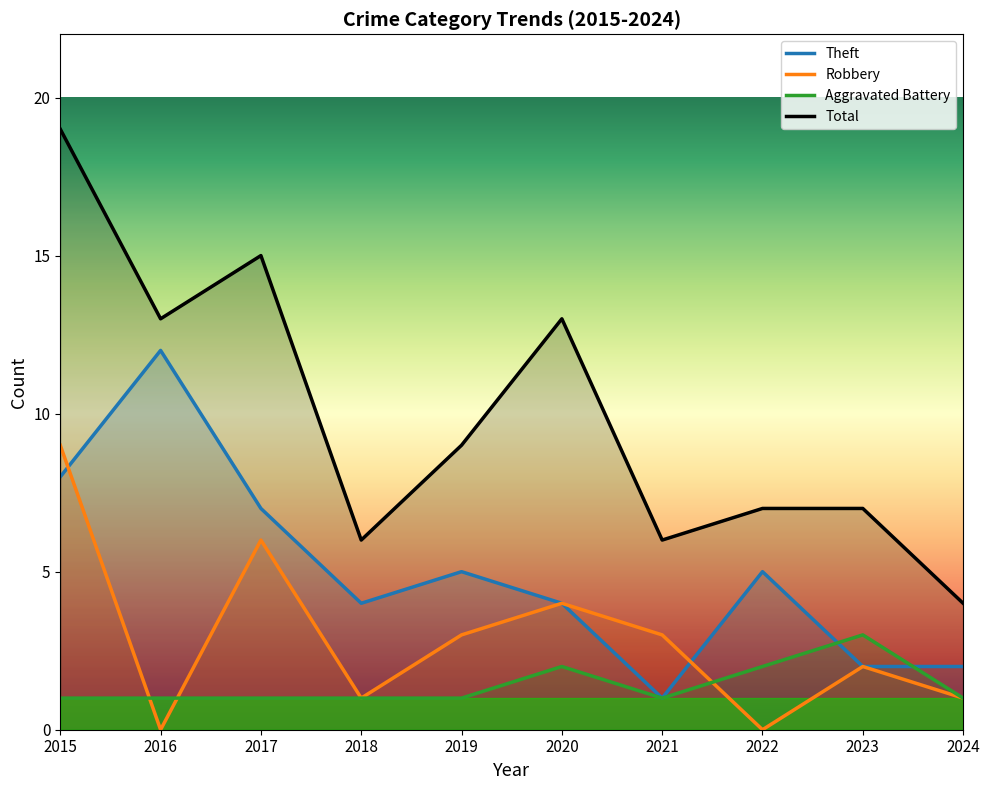

Reading left to right, list all the values displayed in this chart.

Theft: 8	12	7	4	5	4	1	5	2	2
Robbery: 9	0	6	1	3	4	3	0	2	1
Aggravated Battery: 1	1	1	1	1	2	1	2	3	1
Total: 19	13	15	6	9	13	6	7	7	4